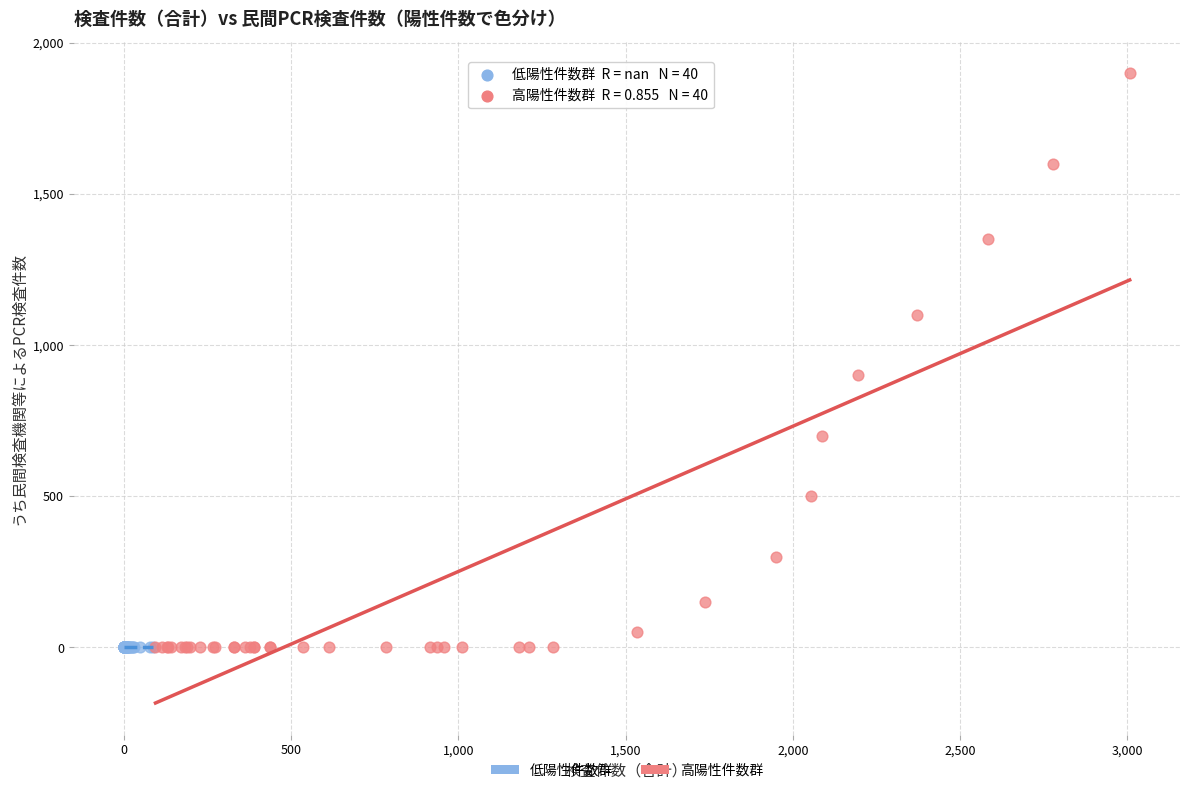

Which series reaches the maximum Y coordinate?

高陽性件数群